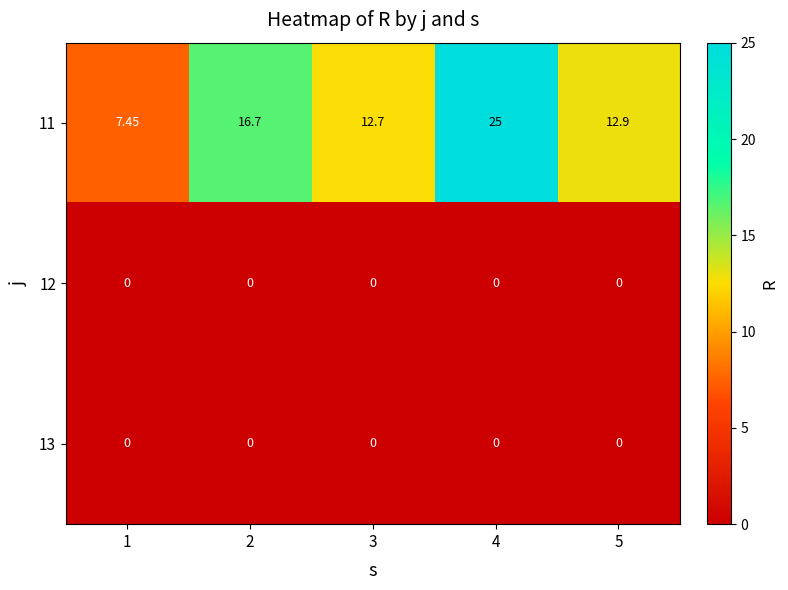

What is the difference between the highest and lowest values at 5?

12.9